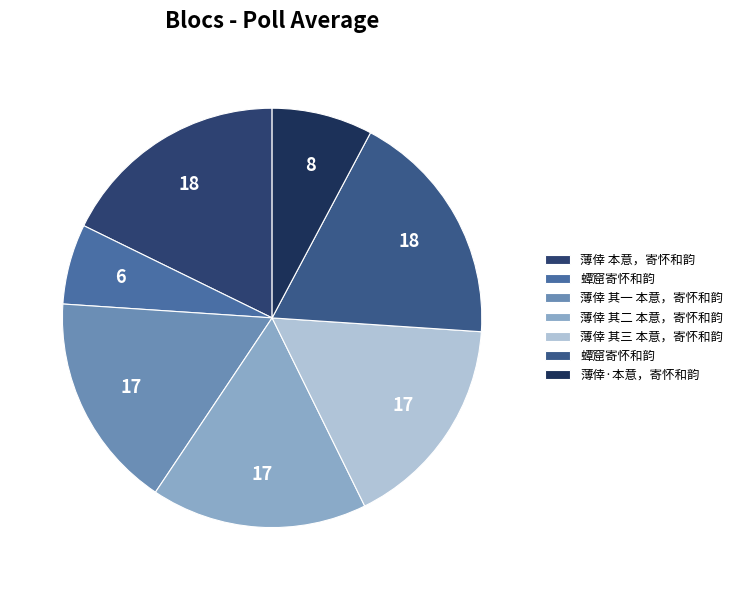

Rank the categories by value from lowest to highest.

蟫窟寄怀和韵, 薄倖·本意，寄怀和韵, 薄倖 其一 本意，寄怀和韵, 薄倖 其二 本意，寄怀和韵, 薄倖 其三 本意，寄怀和韵, 薄倖 本意，寄怀和韵, 蟫窟寄怀和韵